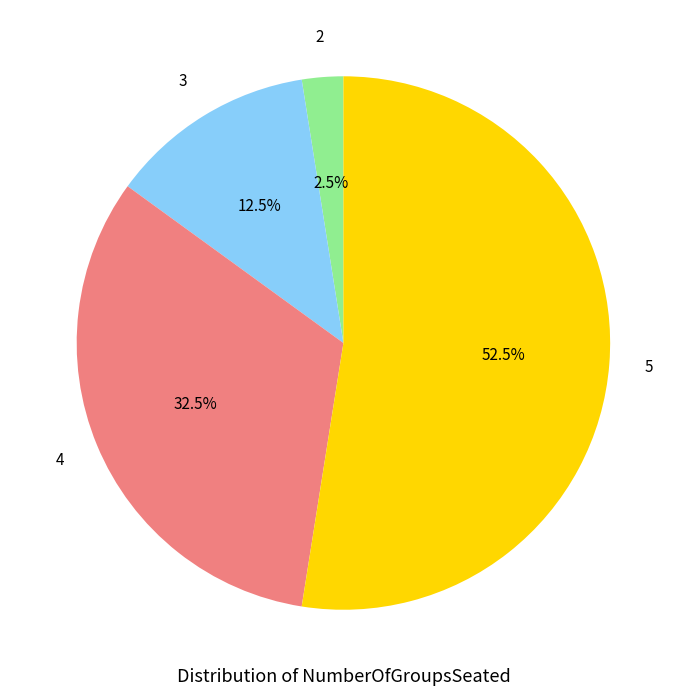

Is there any slice that represents more than half of the pie?

Yes